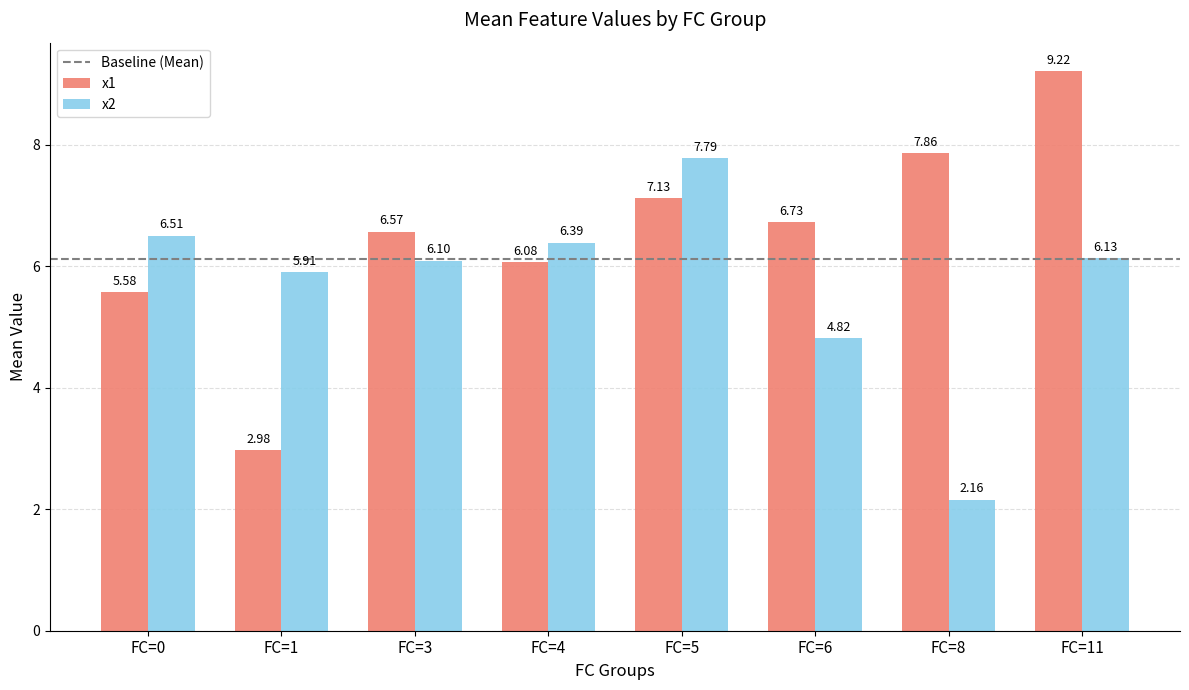

What is the difference between the x2 values at FC=5 and FC=4?

1.4